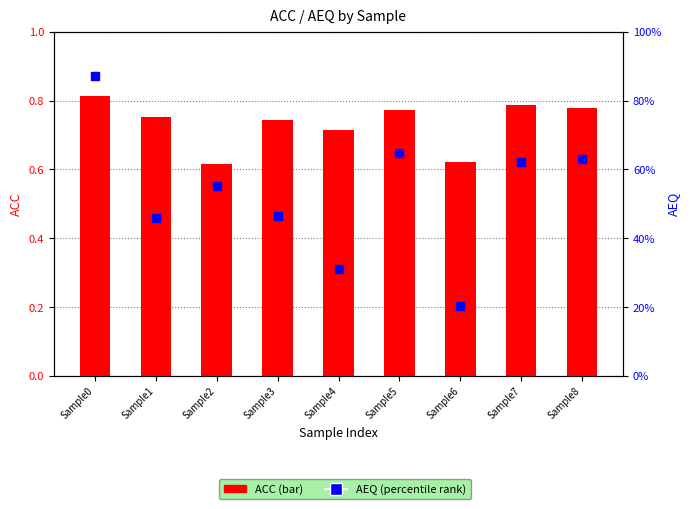

At which category is the sum across all series the highest?

Sample0